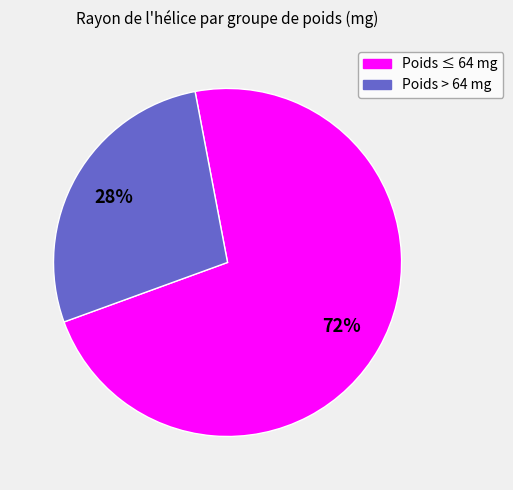

Is there any slice that represents more than half of the pie?

Yes